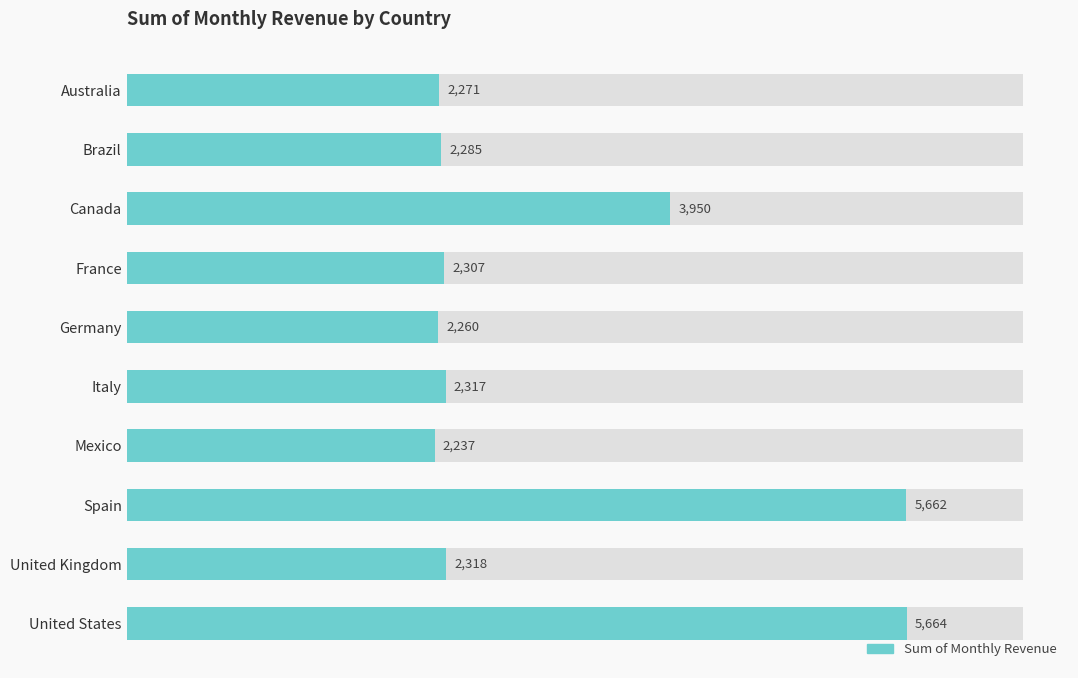

Is it true that the value at France is 758?

False